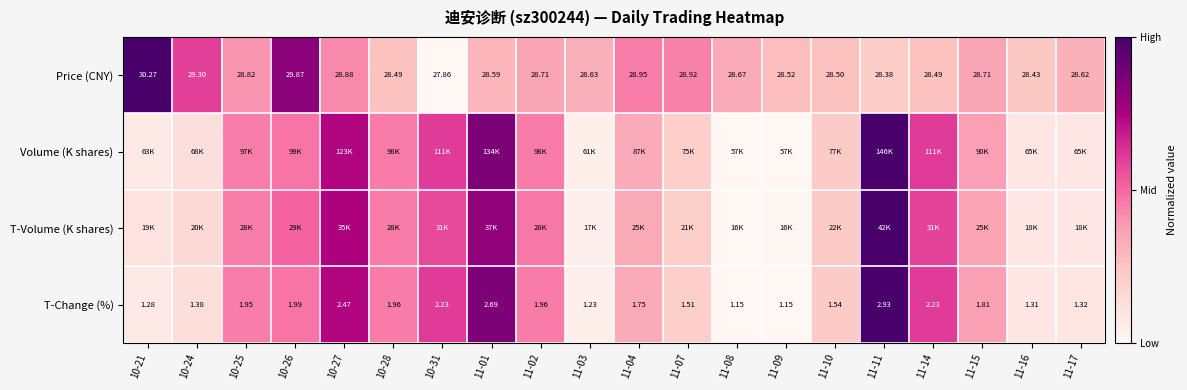

Is the value of Price (CNY) at 11-04 greater than the value of T-Change (%) at 10-31?

Yes